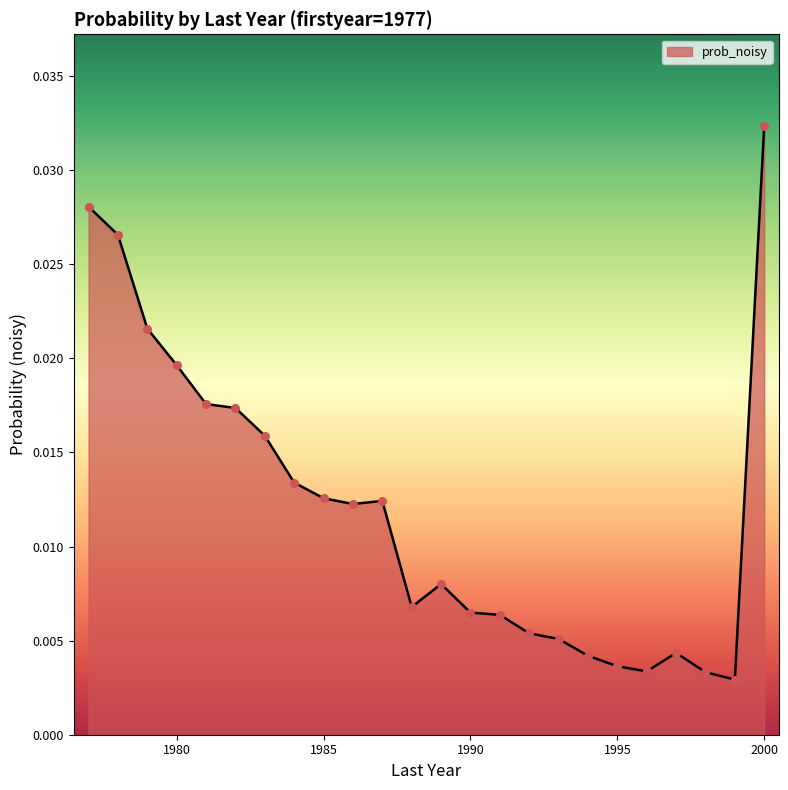

Is this an area chart (filled region under the line)?

Yes